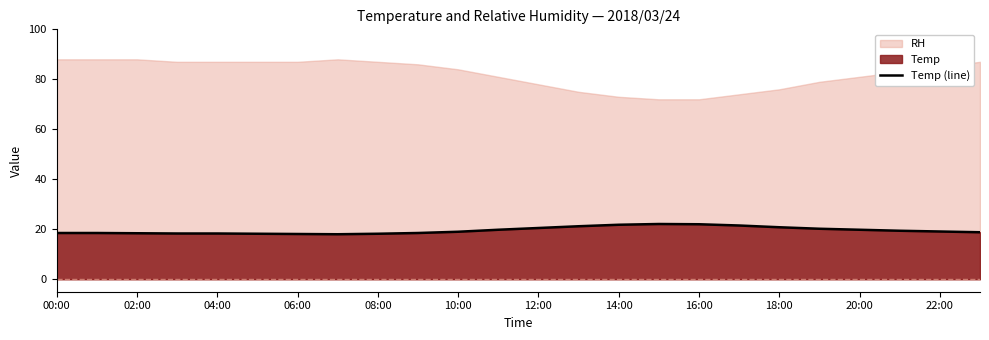

The value of Temp (line) at 10:00 is 19.0. True or false?

True